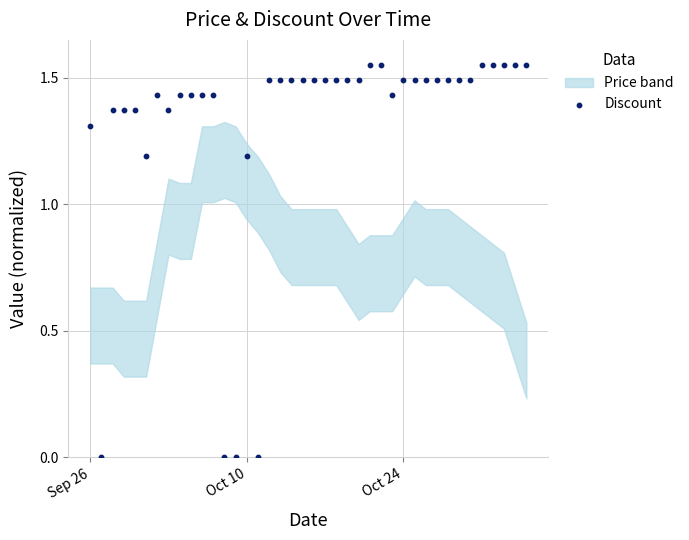

What is the range of X values (max minus min)?

39.0